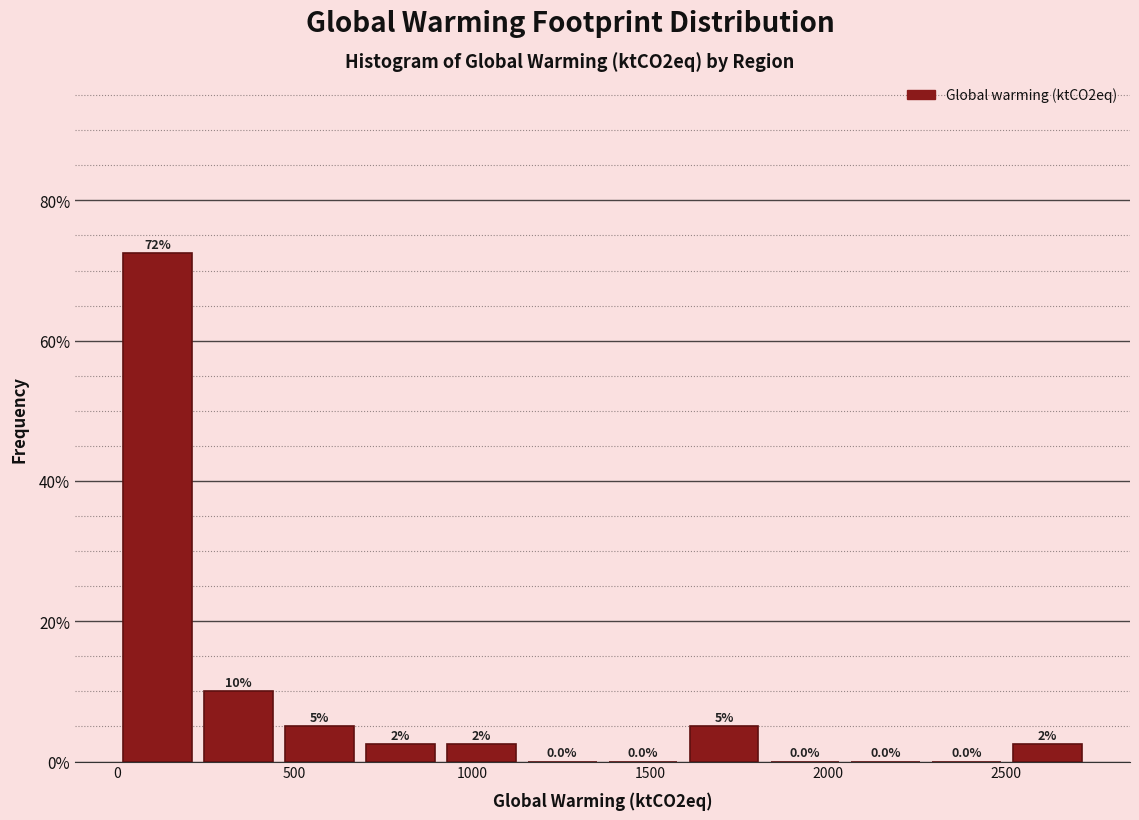

Over which range of the x-axis is the bar tallest?

0 to 250